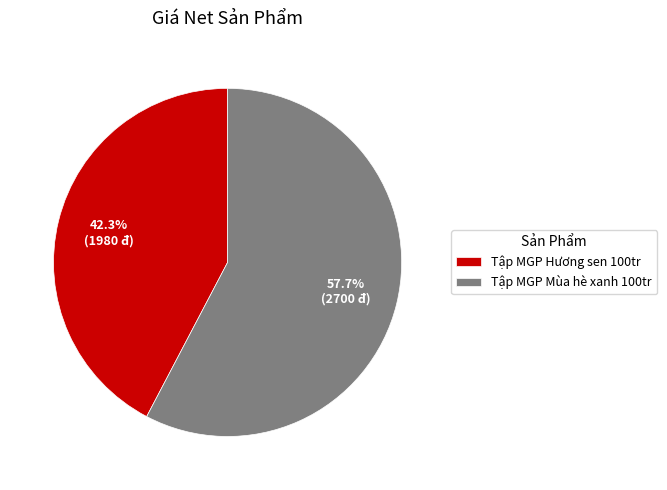

How many slices are in this pie chart?

2